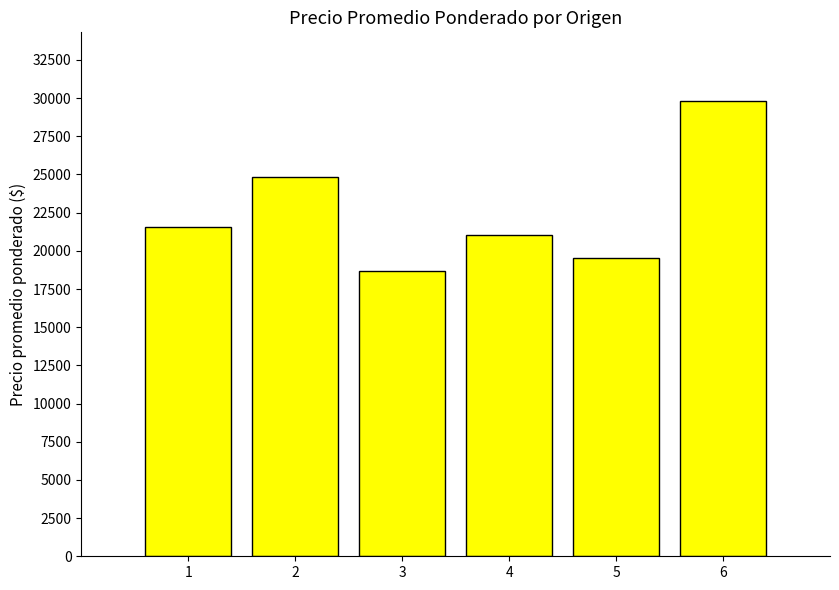

Between 2 and 4, which is larger?

2